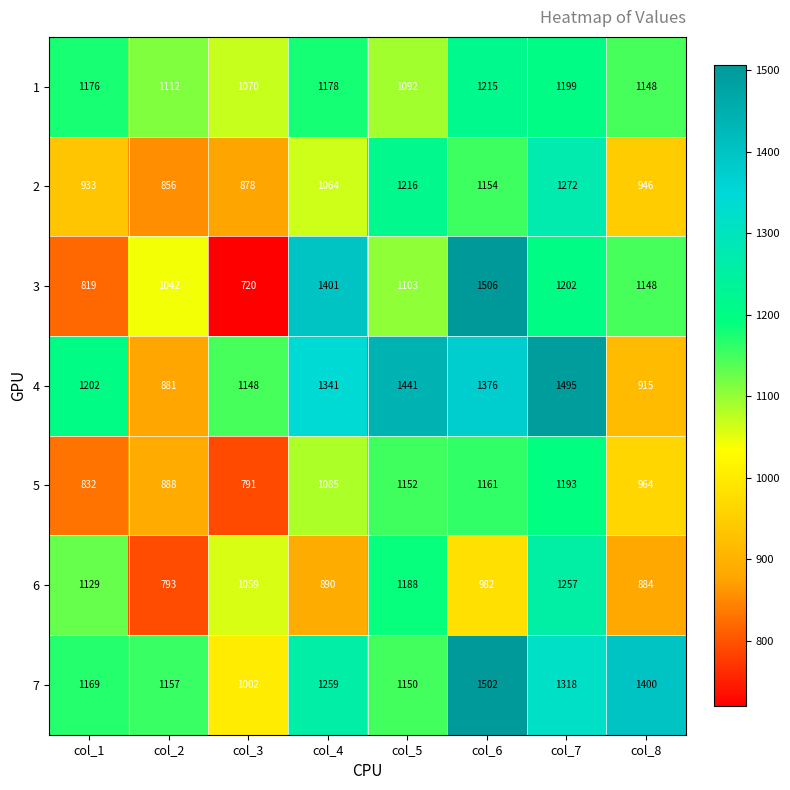

What is the difference between the 1 values at col_7 and col_6?

16